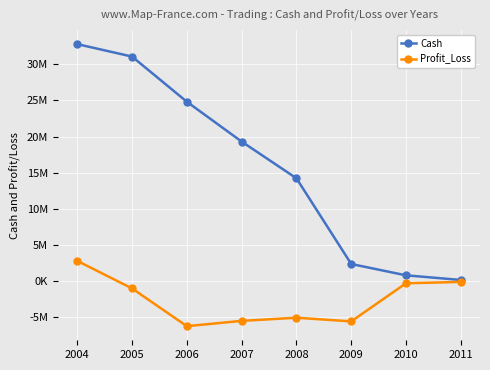

Does the chart have visible grid lines?

Yes